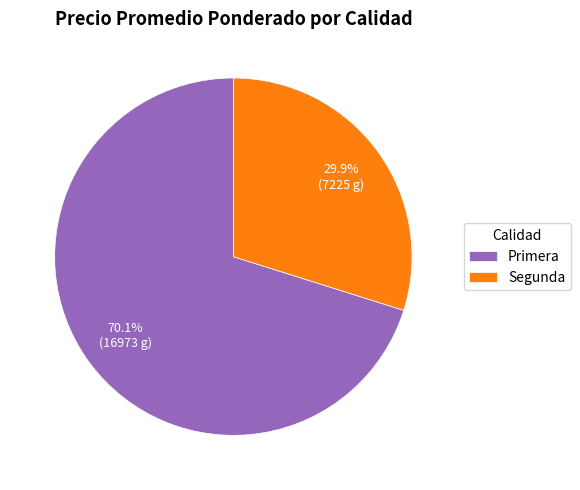

To the nearest percent, what is the difference between the largest and smallest slice percentages?

40%